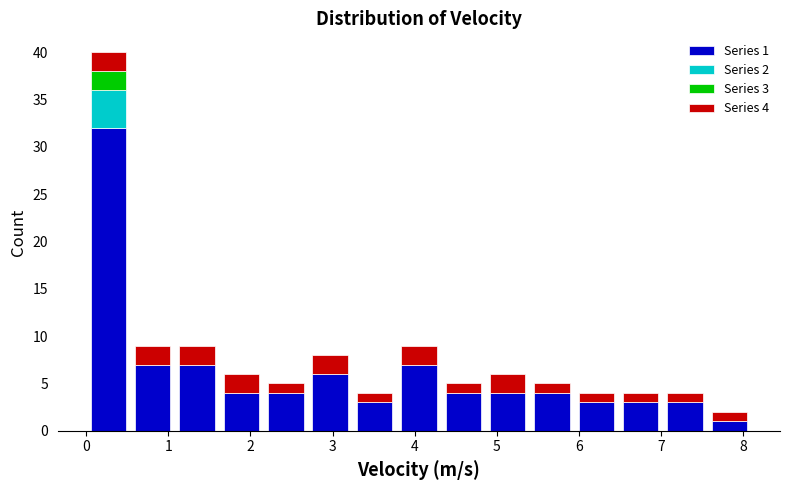

Which range on the x-axis has the tallest stacked bar (by total height)?

0.00 to 0.54